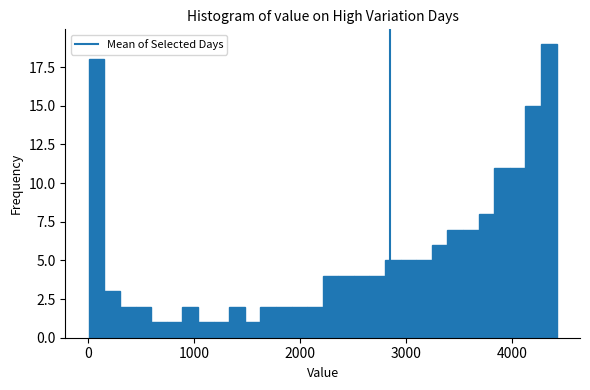

Read against the x-axis, roughly where is the centre of the tallest bar?

4300